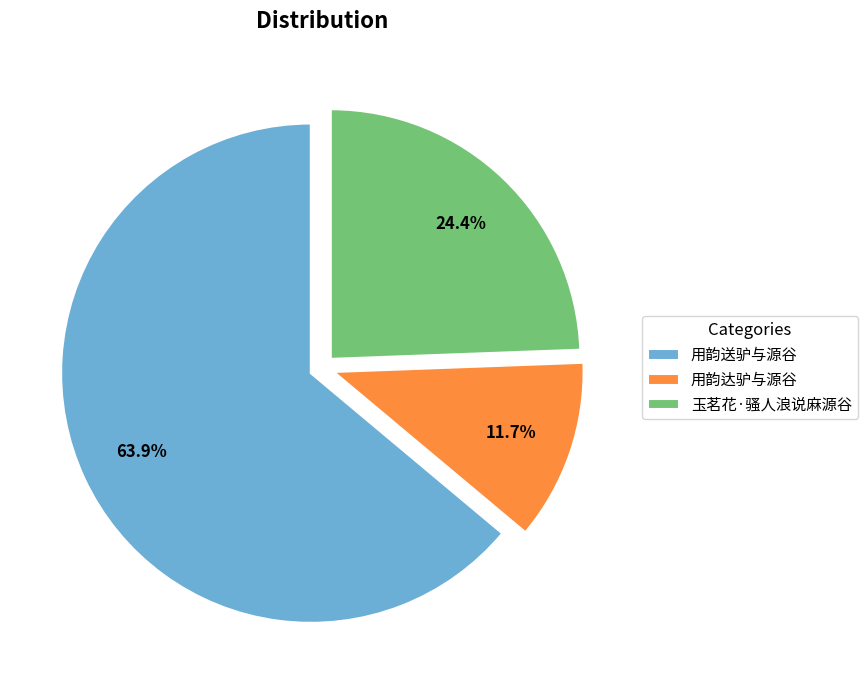

Does 用韵达驴与源谷 account for over 50% of the chart?

No